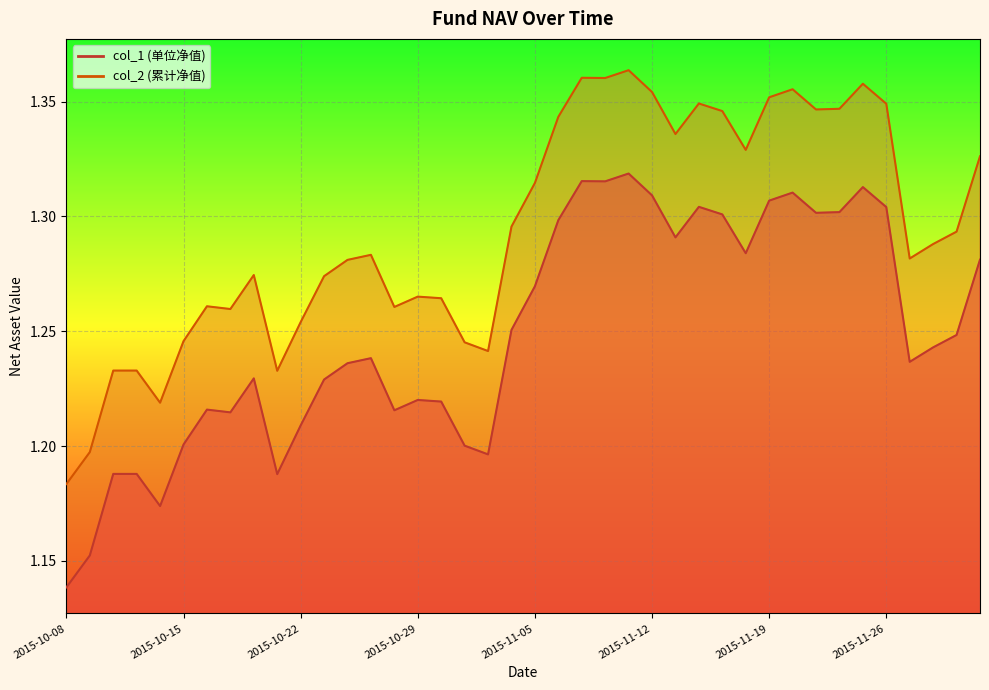

What is the sum of all col_2 values?

51.8